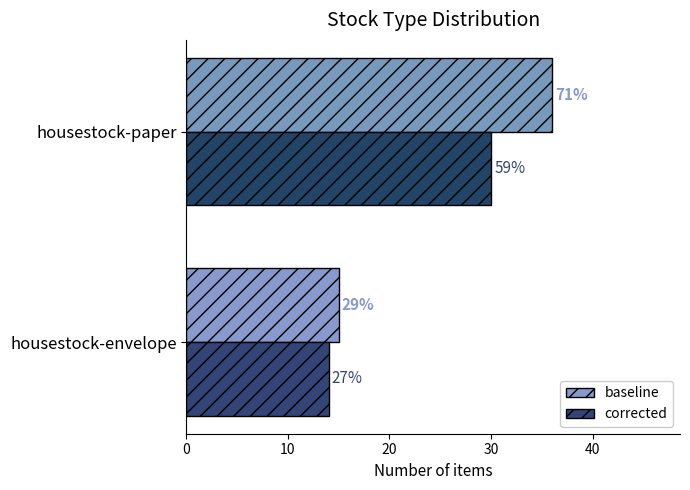

What is the sum of all baseline values?

51